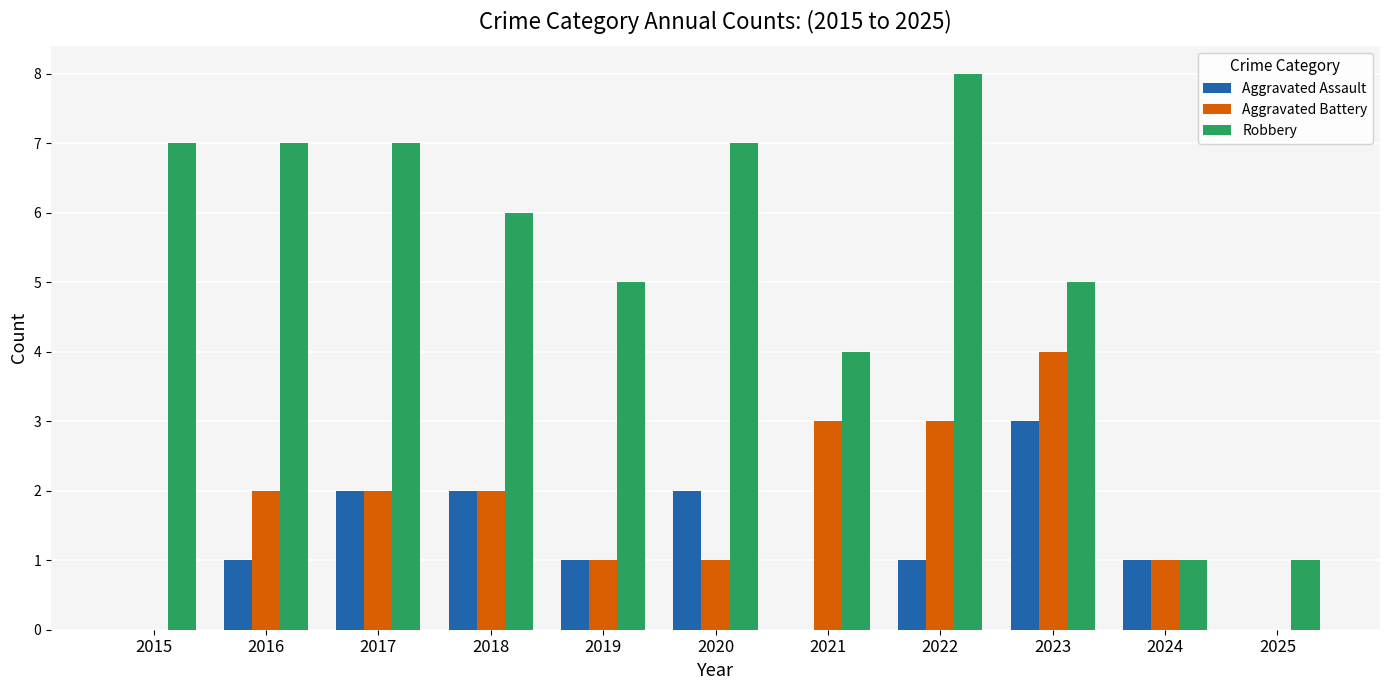

Where does the Robbery series first go above 6?

2015